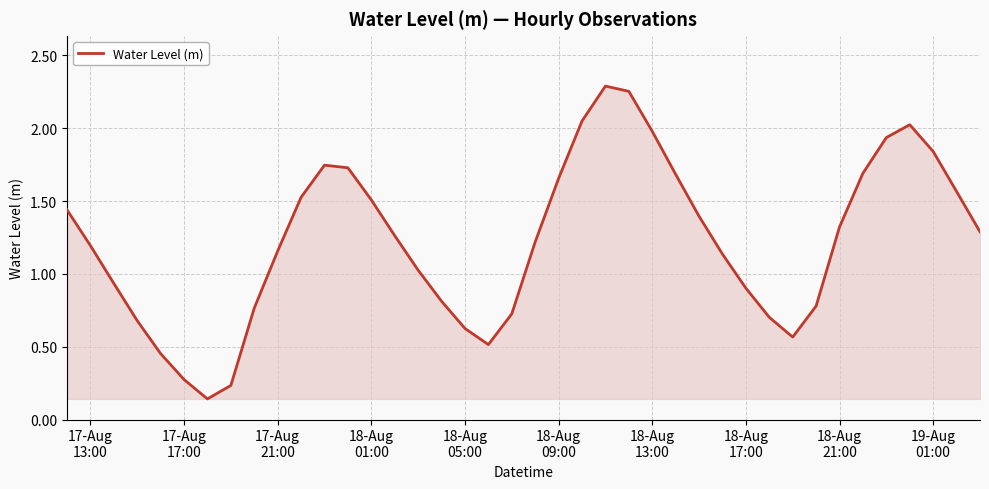

What is the difference between the maximum and minimum values?

2.1